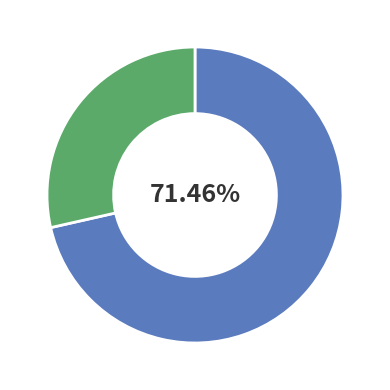

Does any single category account for the majority?

Yes